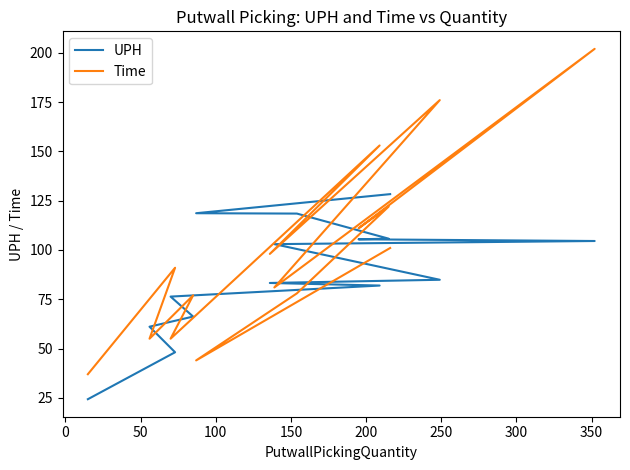

Which series has the widest spread of values?

Time